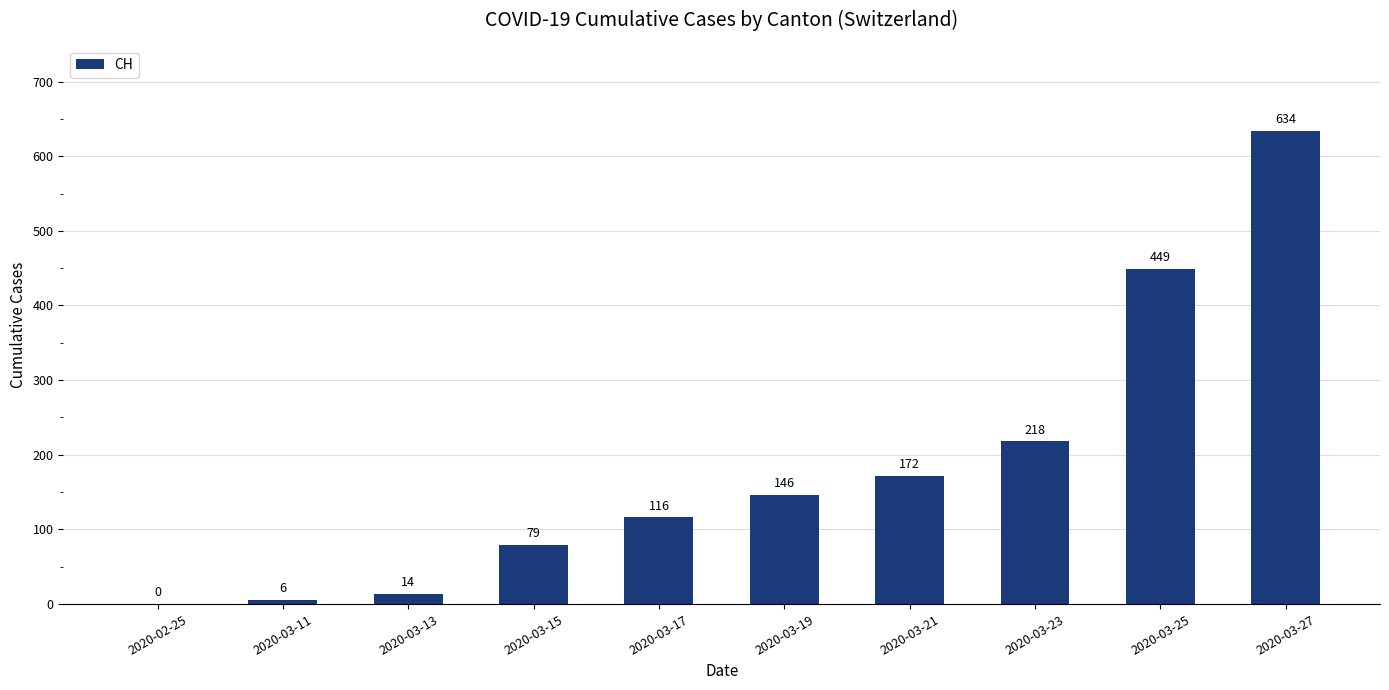

Reading right to left, extract all data points from this chart.

634	449	218	172	146	116	79	14	6	0